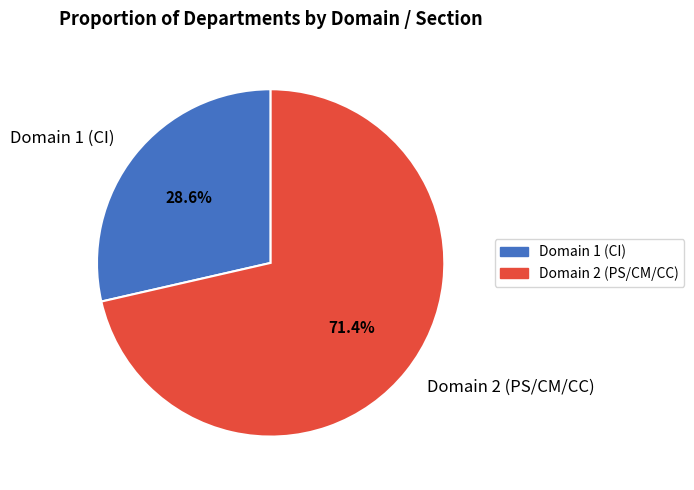

Which category has the biggest portion of the pie?

Domain 2 (PS/CM/CC)